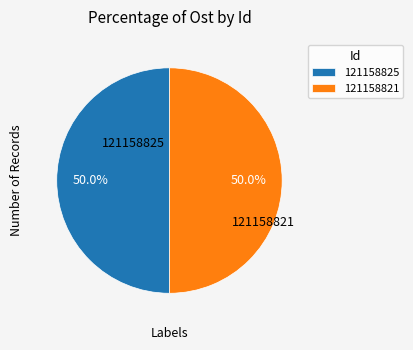

Approximately how many times larger is the value at 121158821 compared to 121158825?

1.0